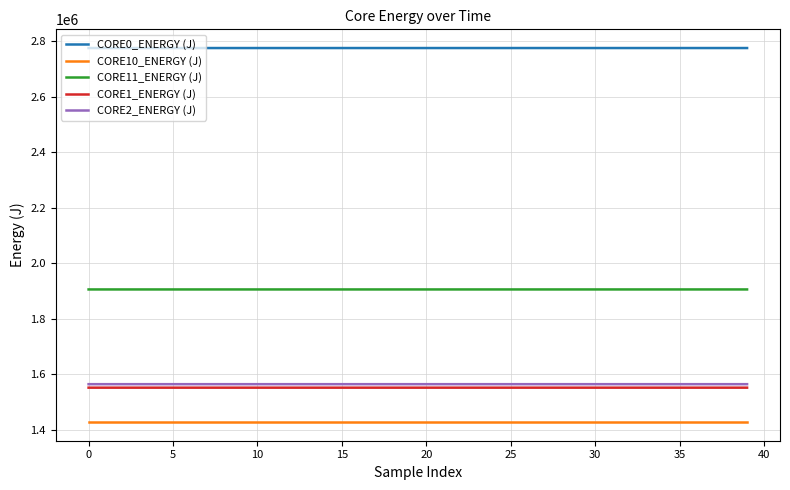

Which series has the largest total across all categories?

CORE0_ENERGY (J)